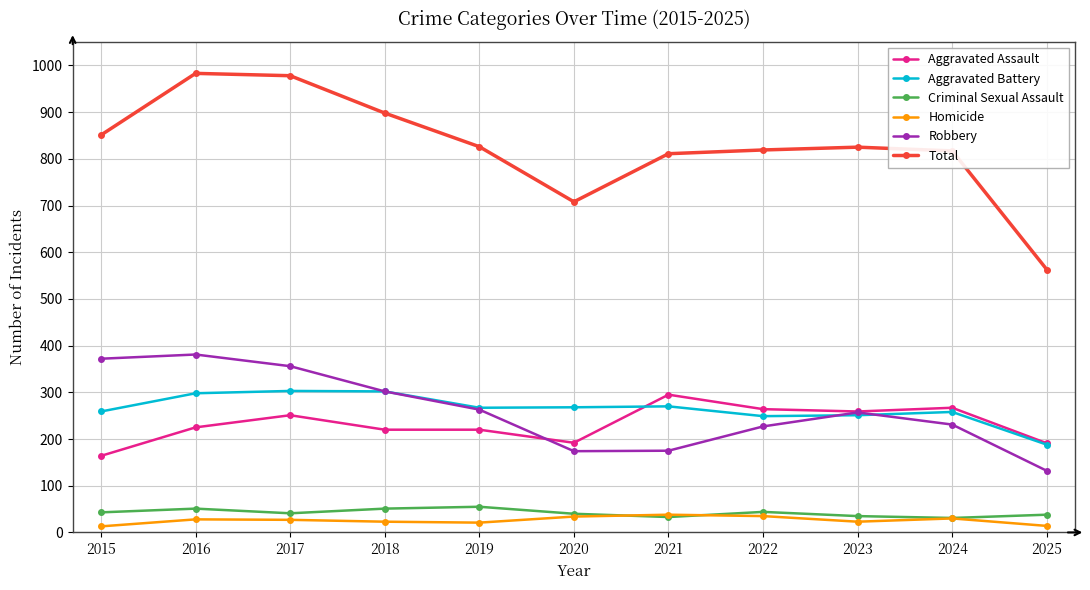

What are all the series names shown in the legend?

Aggravated Assault, Aggravated Battery, Criminal Sexual Assault, Homicide, Robbery, Total